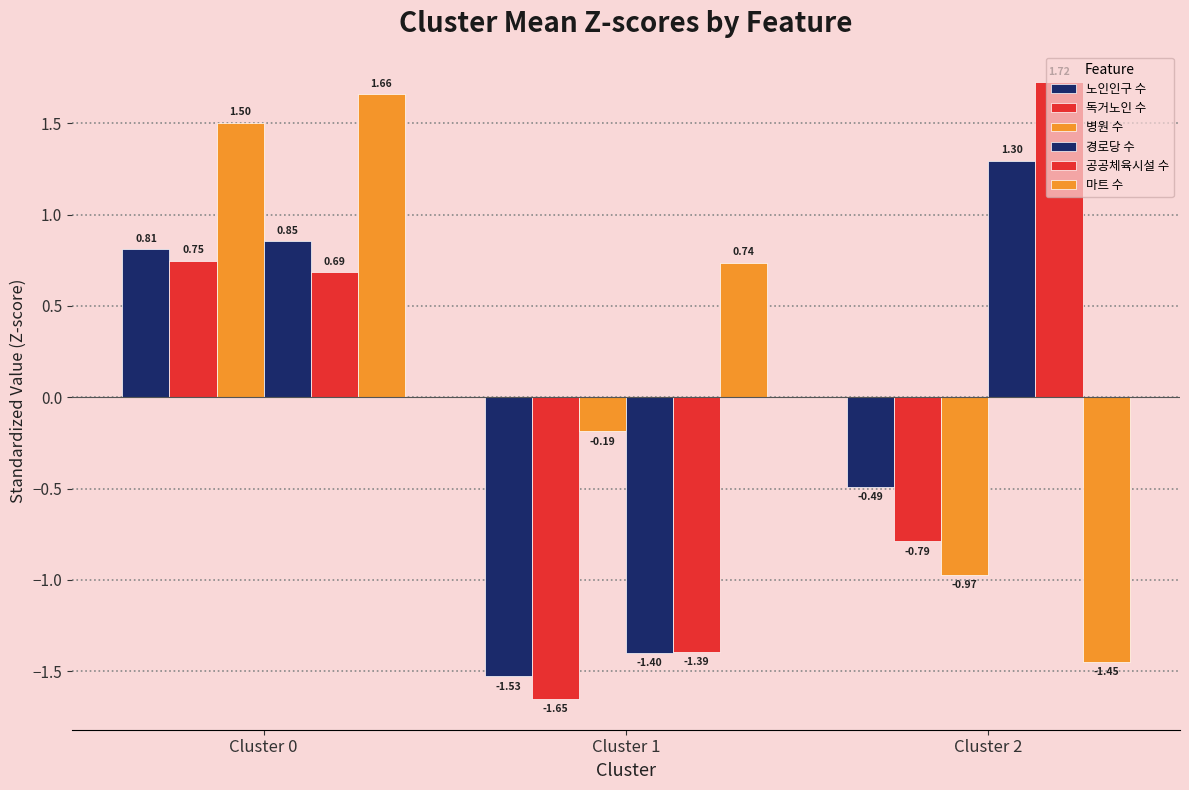

How many negative values does the 독거노인 수 series have?

2